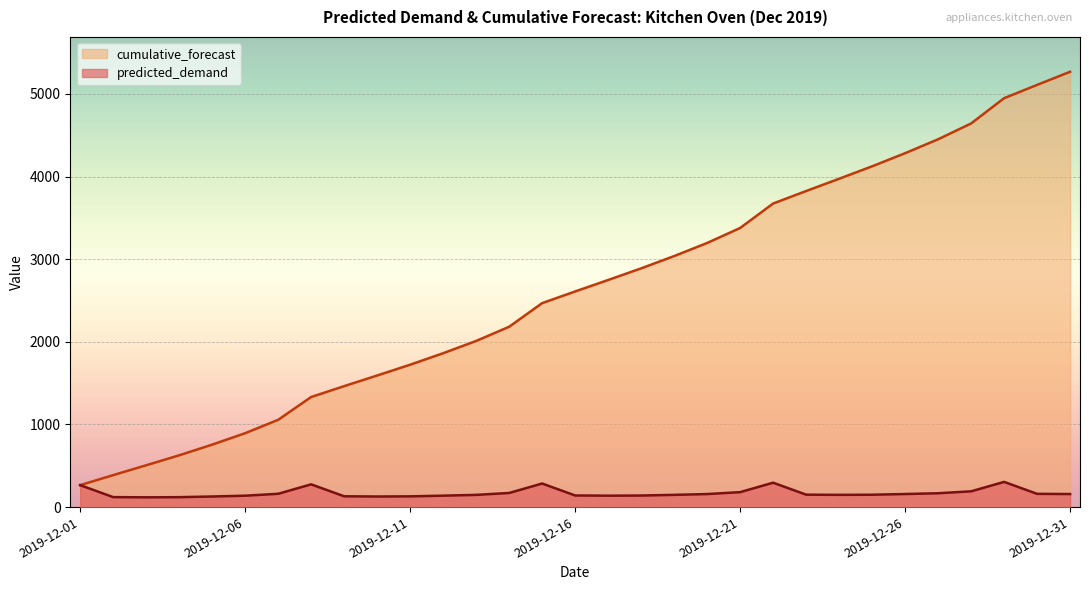

How many lines are shown in the chart?

2